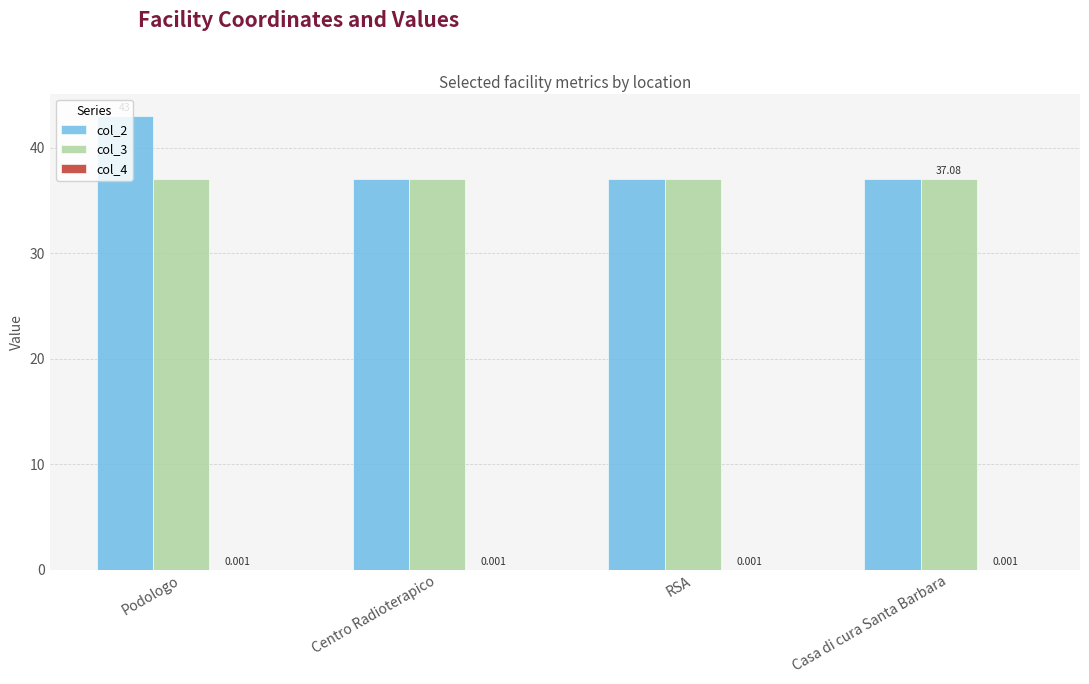

Which label corresponds to the largest value in the chart?

Podologo